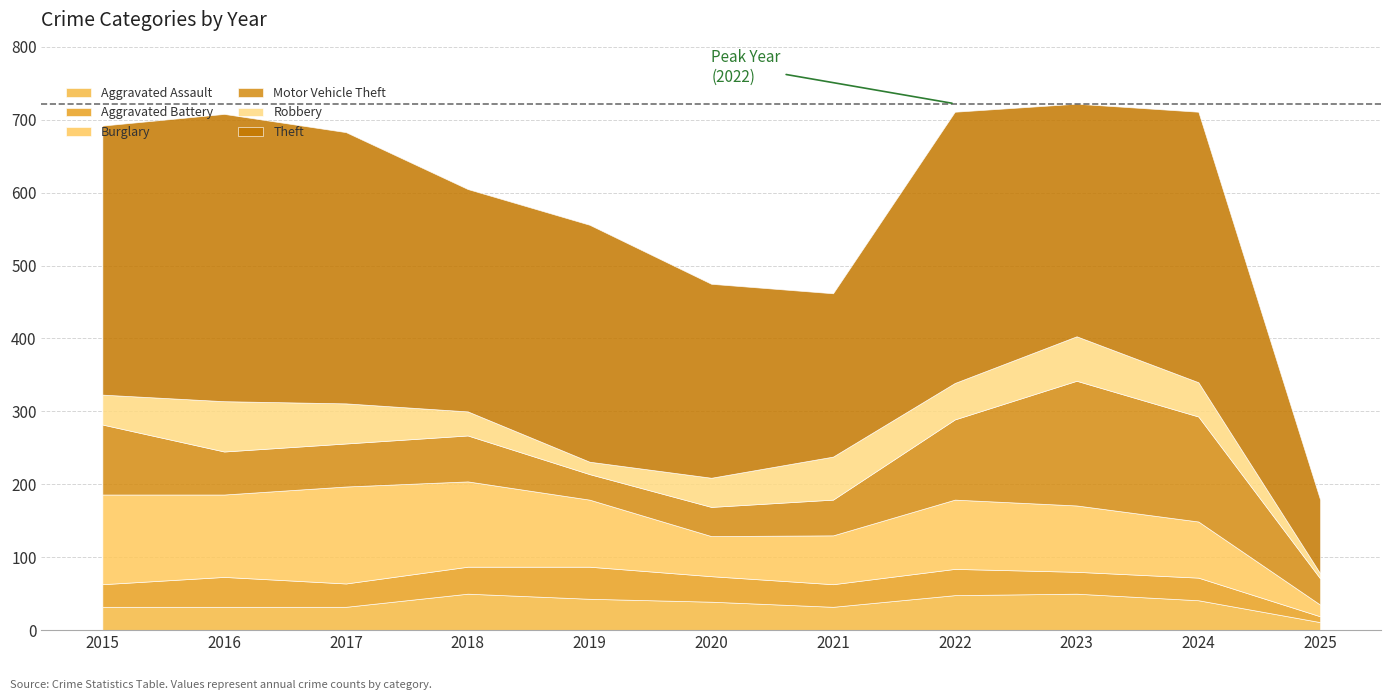

What is the difference between the Motor Vehicle Theft values at 2023 and 2024?

27